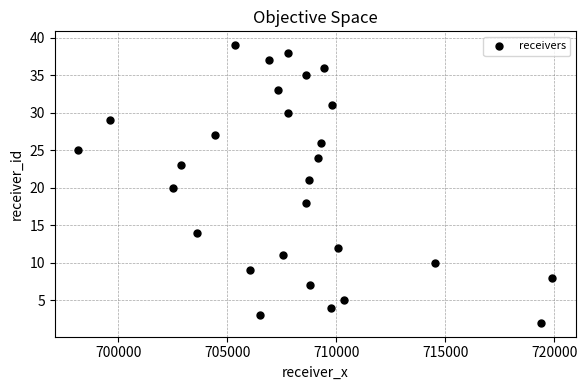

What is the range of Y values (max minus min)?

37